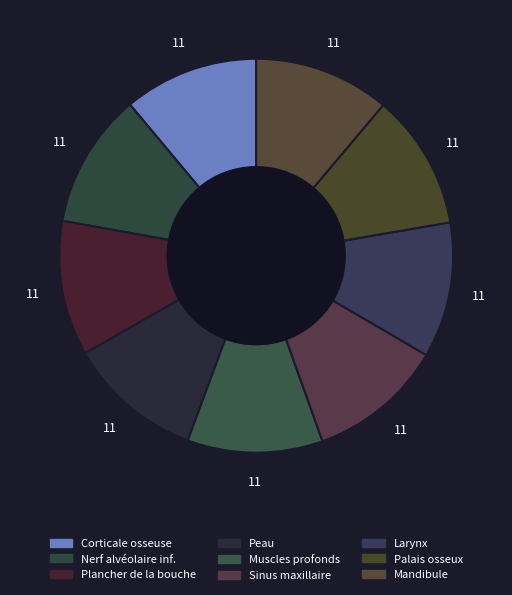

How many slices are in this pie chart?

9